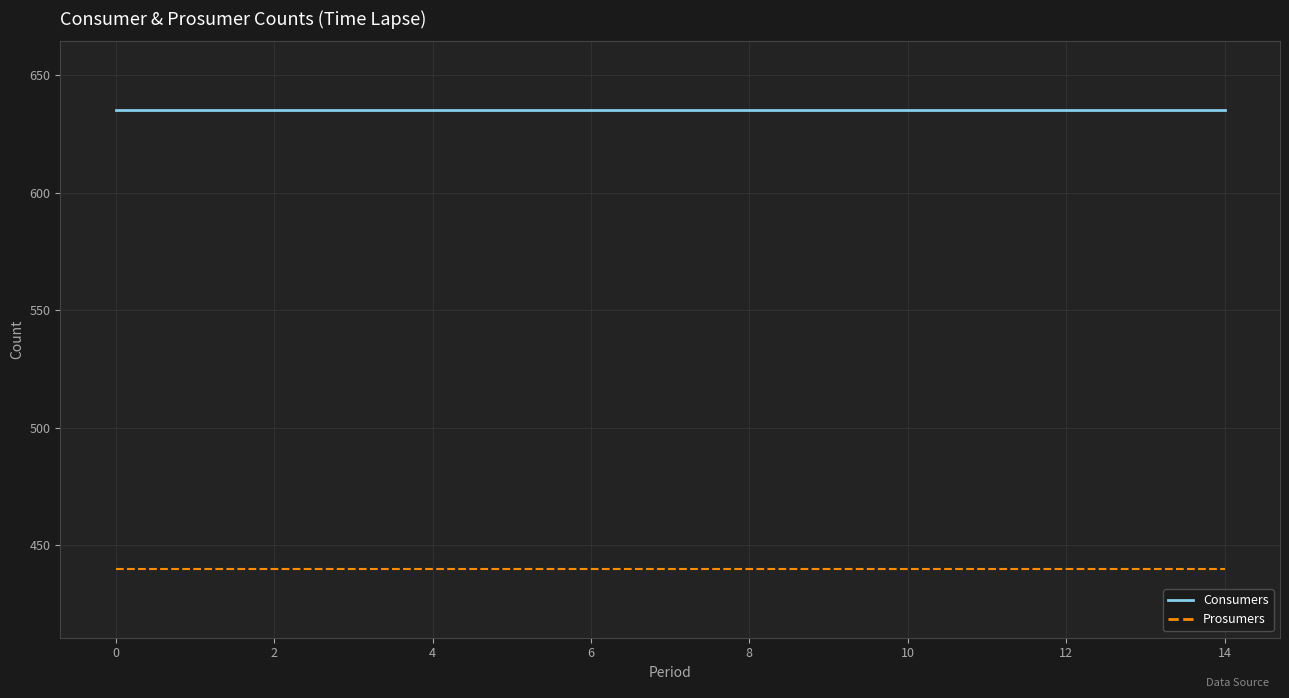

Rank the series by their average value, from lowest to highest.

Prosumers, Consumers